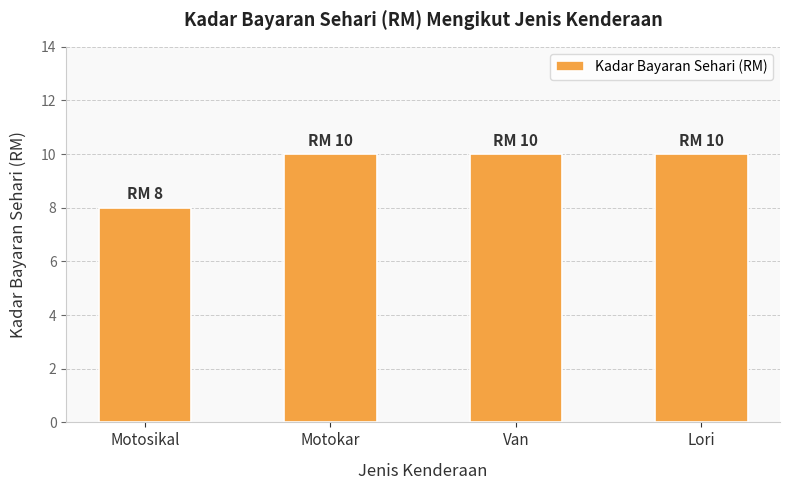

What is the sum of the values at Lori and Motosikal?

18